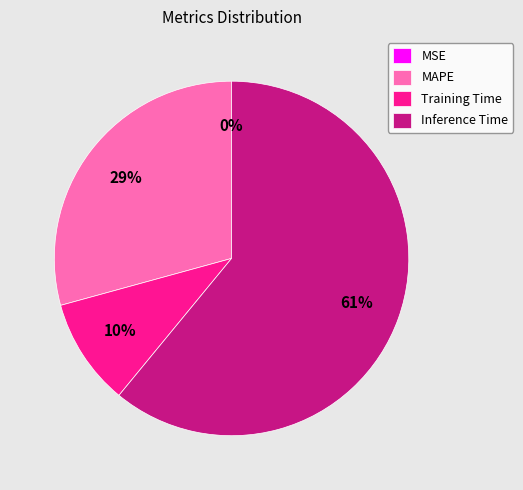

Is the sum of SMAPE and Training Time greater than half?

No